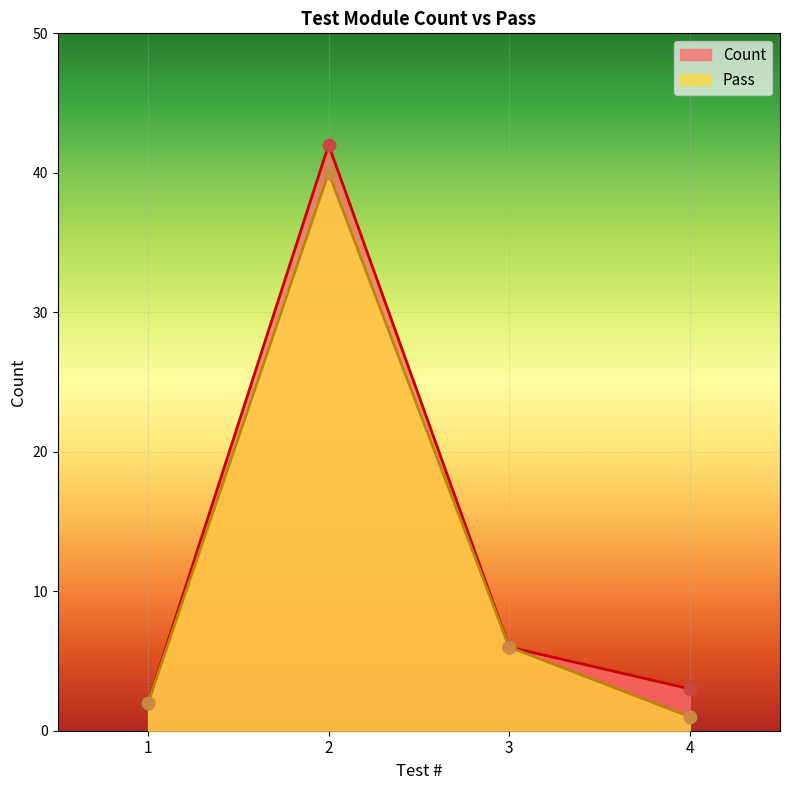

At which category is the sum across all series the highest?

2